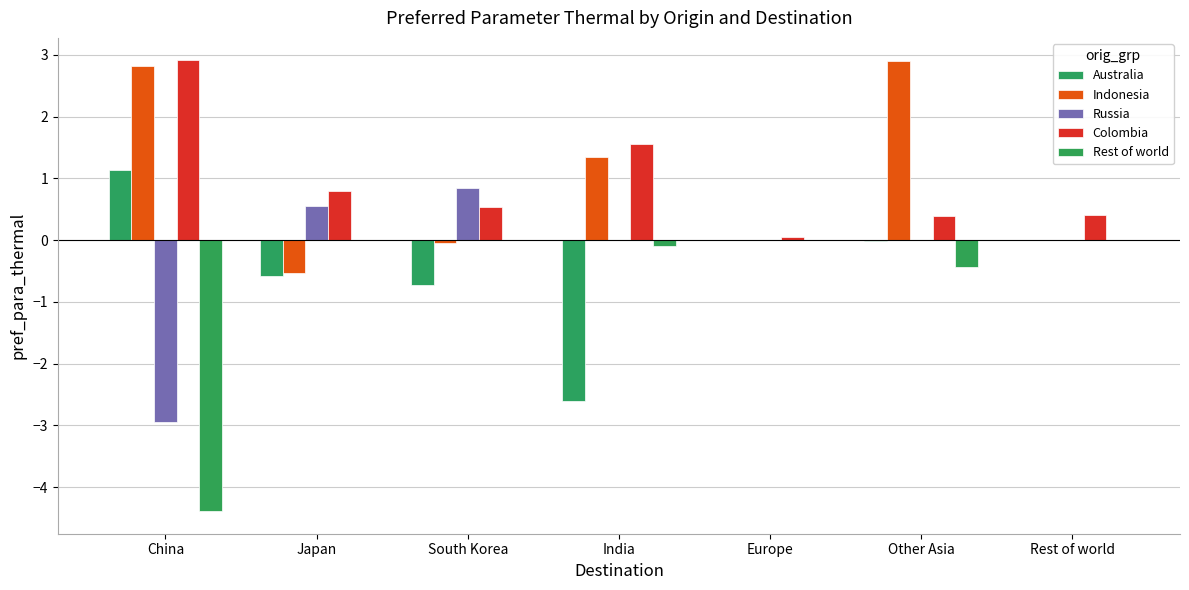

How many data points does each series have?

7